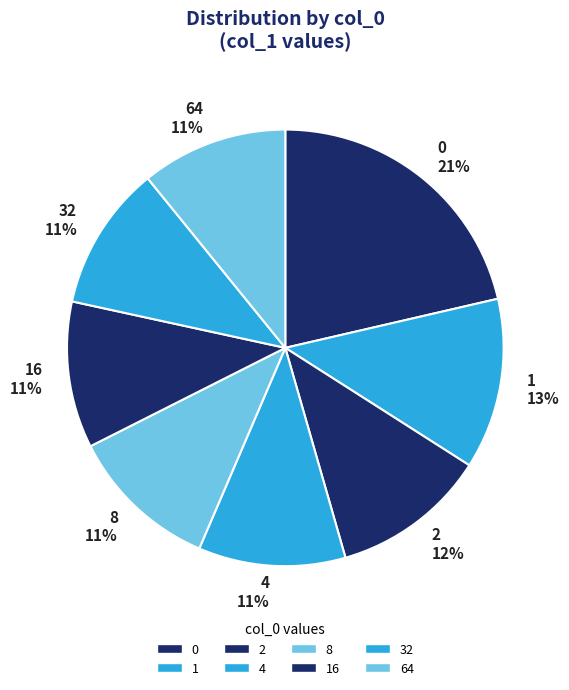

To the nearest percent, what portion does 2 represent?

12%